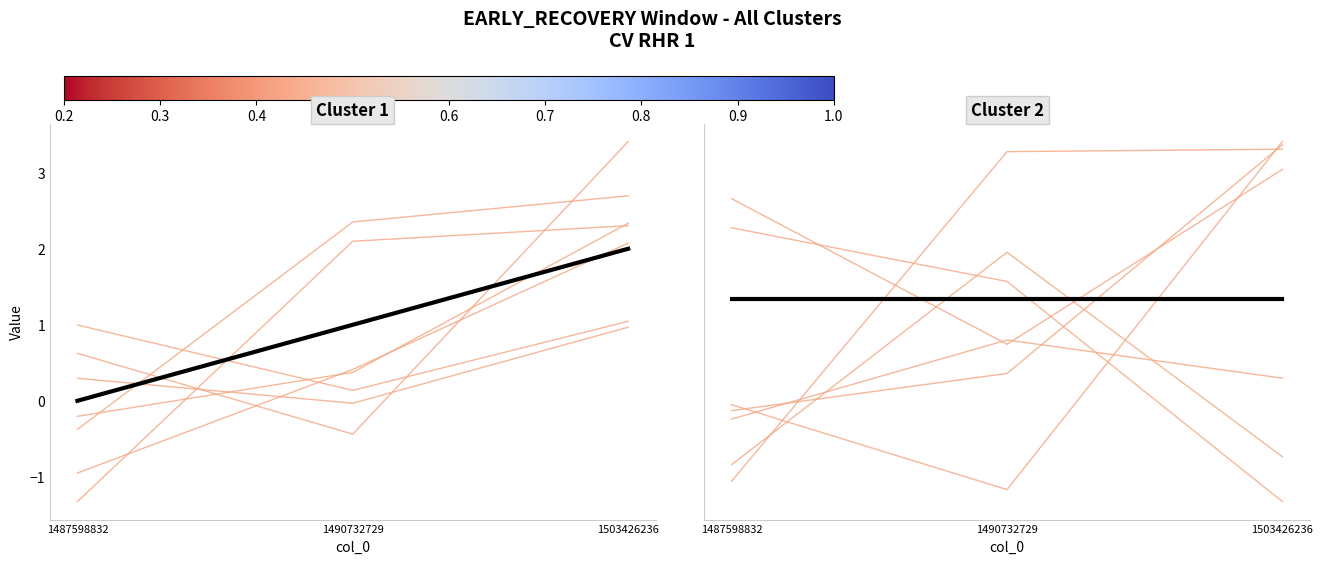

Approximately how many times larger is the value at 1490732729 compared to 1503426236?

0.5